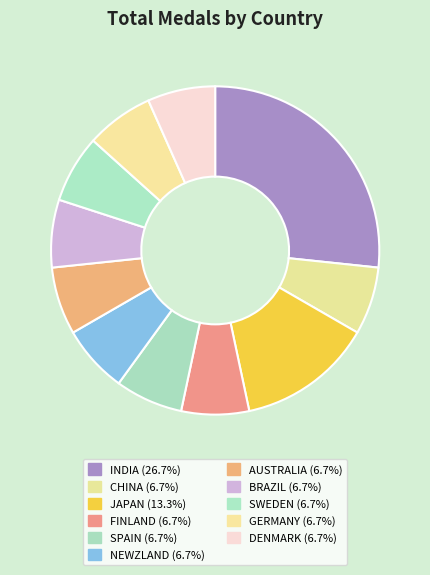

Rank the categories by value from lowest to highest.

CHINA, FINLAND, SPAIN, NEWZLAND, AUSTRALIA, BRAZIL, SWEDEN, GERMANY, DENMARK, JAPAN, INDIA